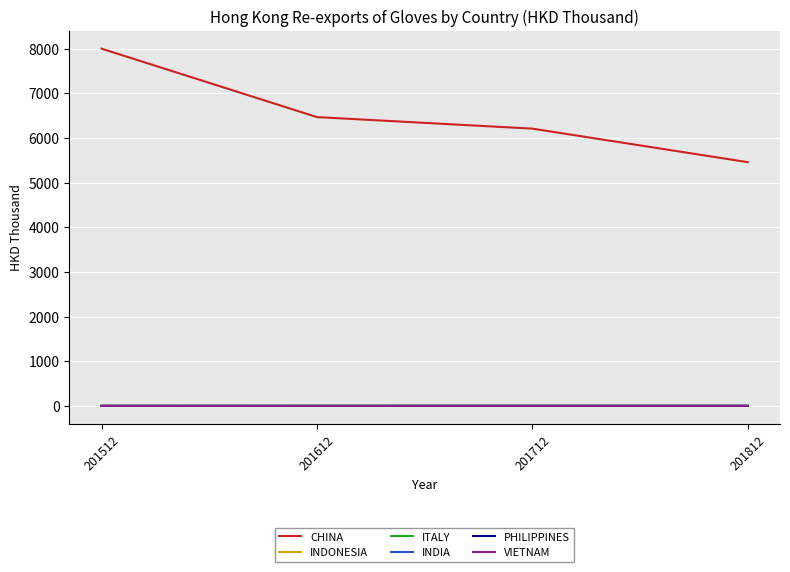

What is the maximum value shown in the chart?

7996.9